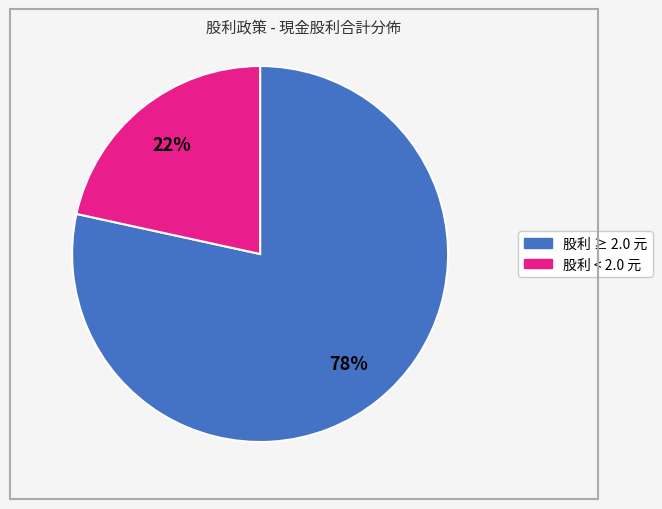

Does any single category account for the majority?

Yes